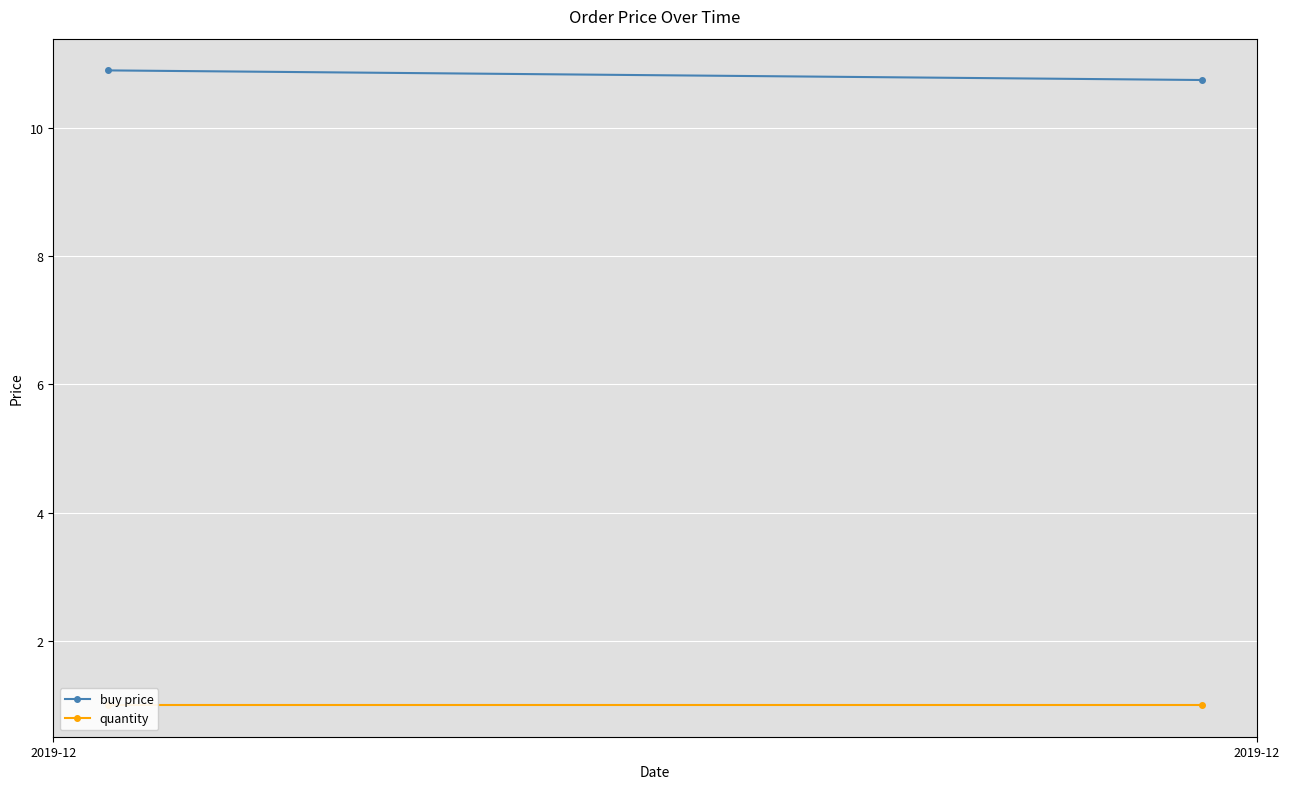

What is the lowest value of the buy price series?

10.8